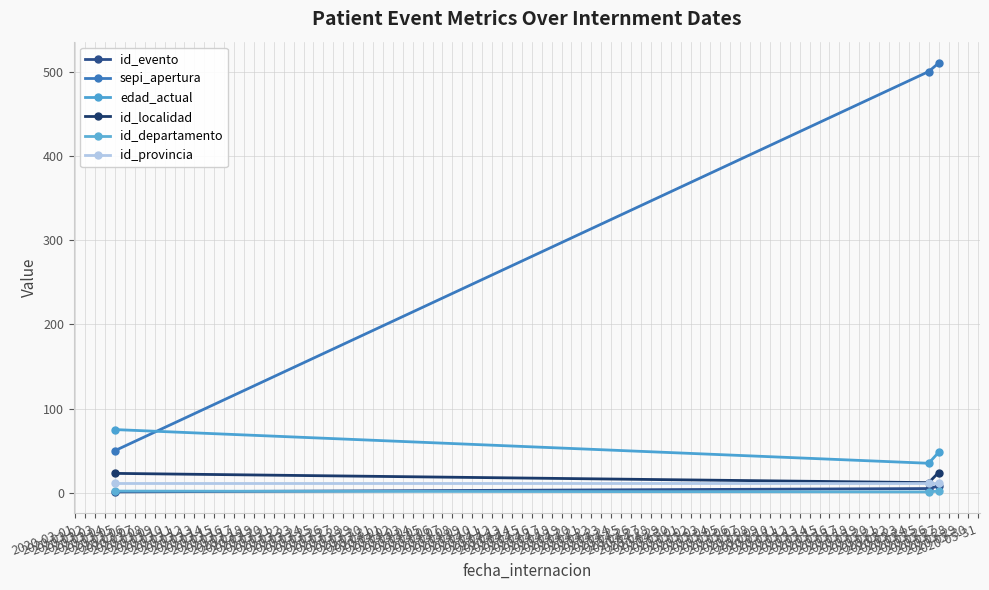

Count the number of data series in this chart.

6